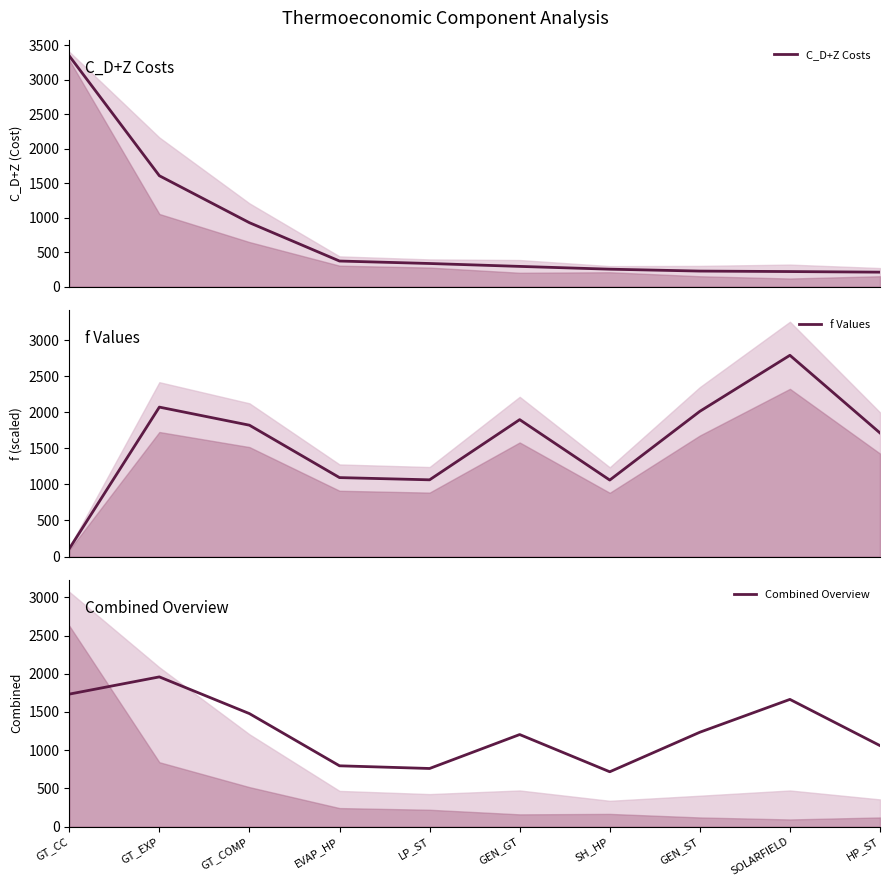

Which series has the largest total across all categories?

f Values